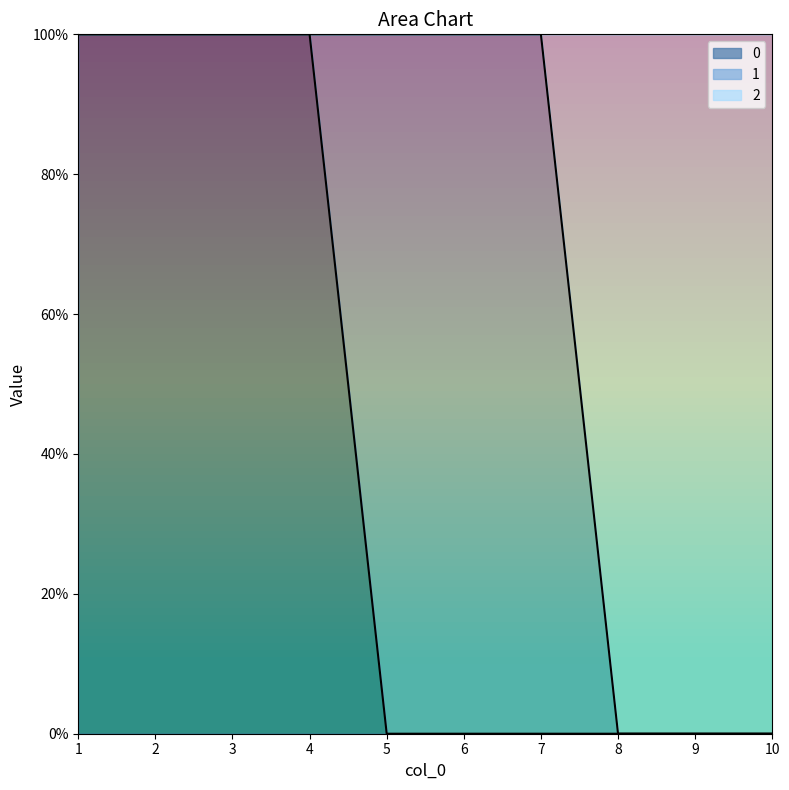

What is the value of the 0 point at the 2nd from the left?

1